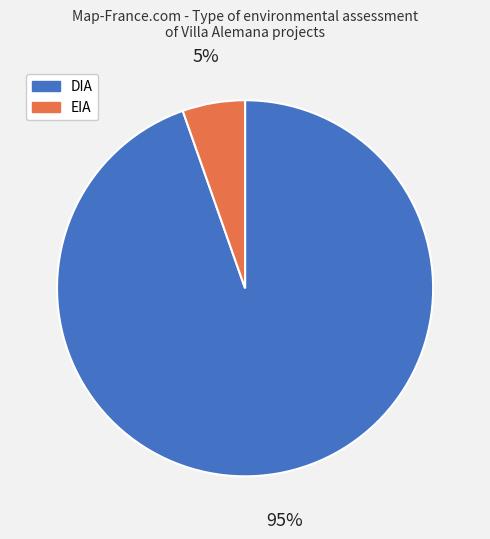

Combined, do EIA and DIA account for over 50%?

Yes